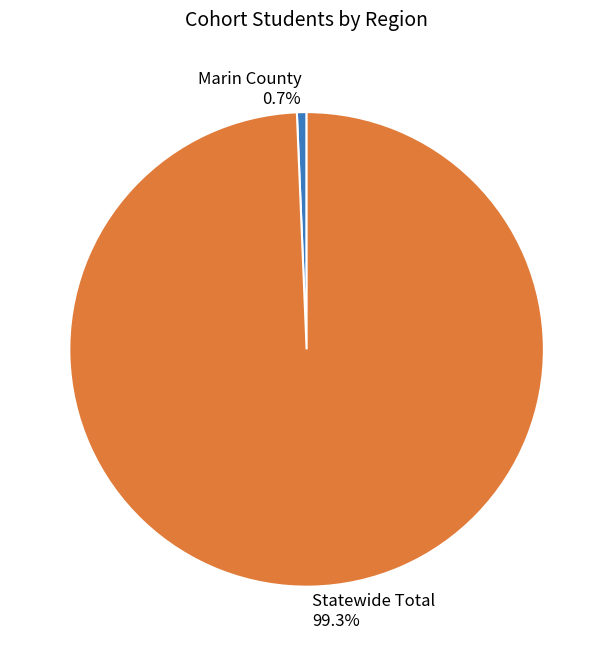

What percentage is the Statewide Total slice, to the nearest percent?

99%